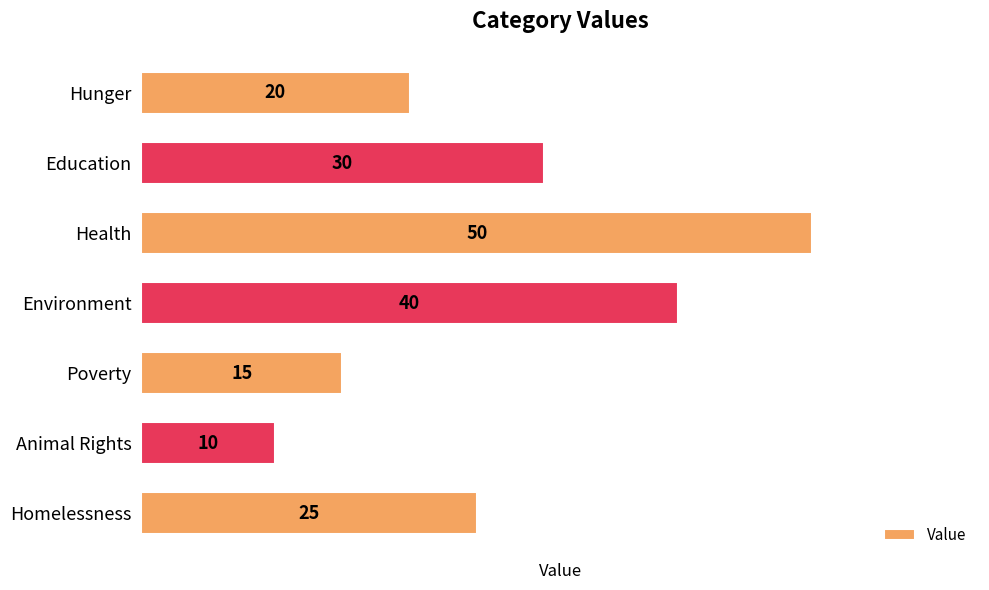

Are the bars horizontal?

Yes